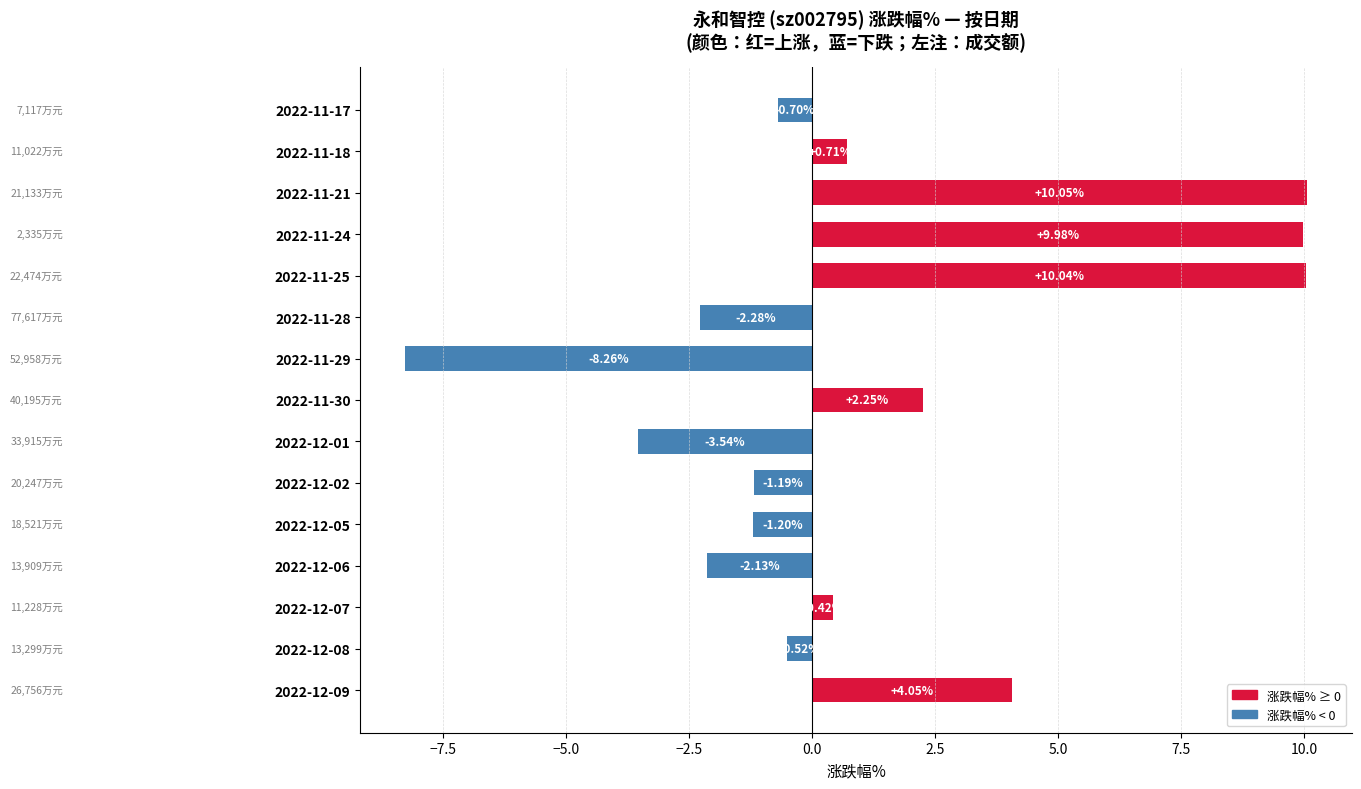

Rank the categories by value from highest to lowest.

2022-11-21, 2022-11-25, 2022-11-24, 2022-12-09, 2022-11-30, 2022-11-18, 2022-12-07, 2022-12-08, 2022-11-17, 2022-12-02, 2022-12-05, 2022-12-06, 2022-11-28, 2022-12-01, 2022-11-29